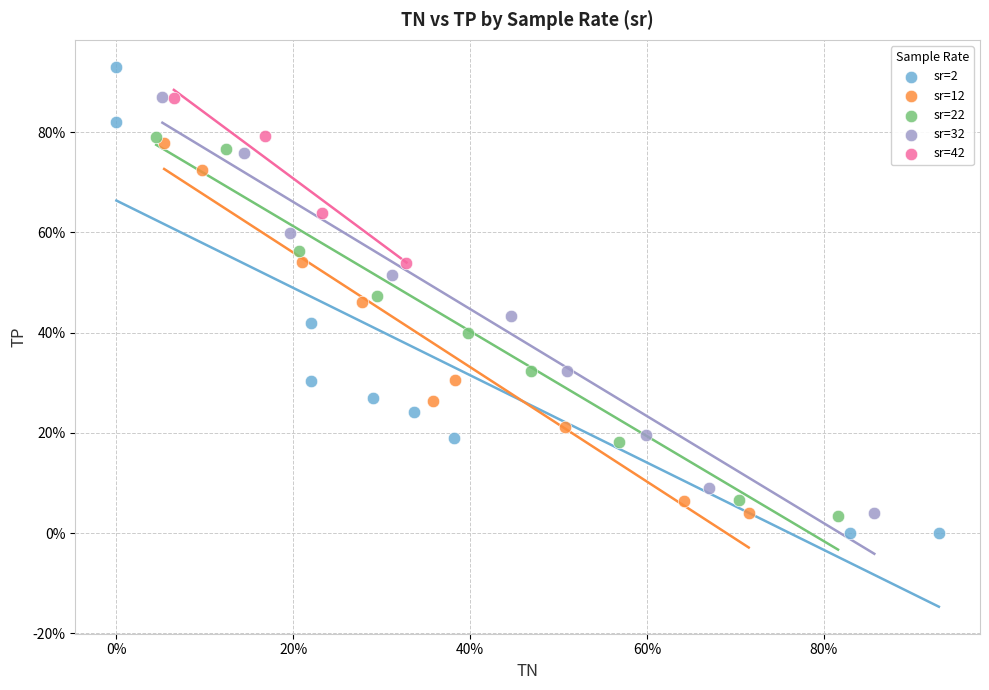

Which series has the largest Y range (max minus min)?

sr=2